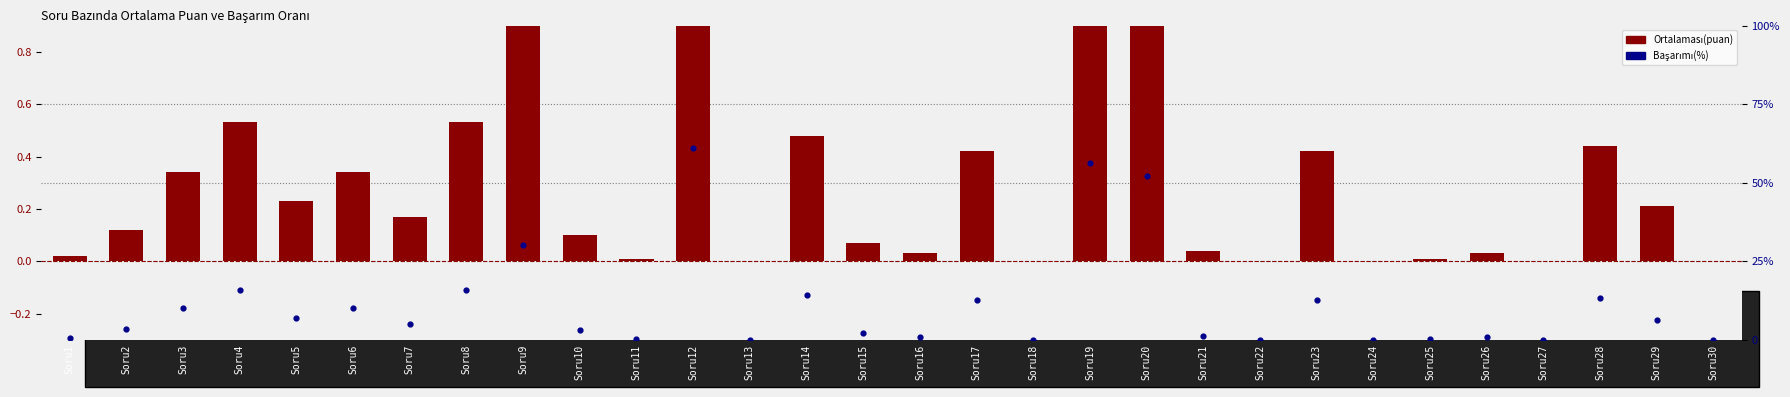

Which series contains the highest Y value?

Başarımı(%)